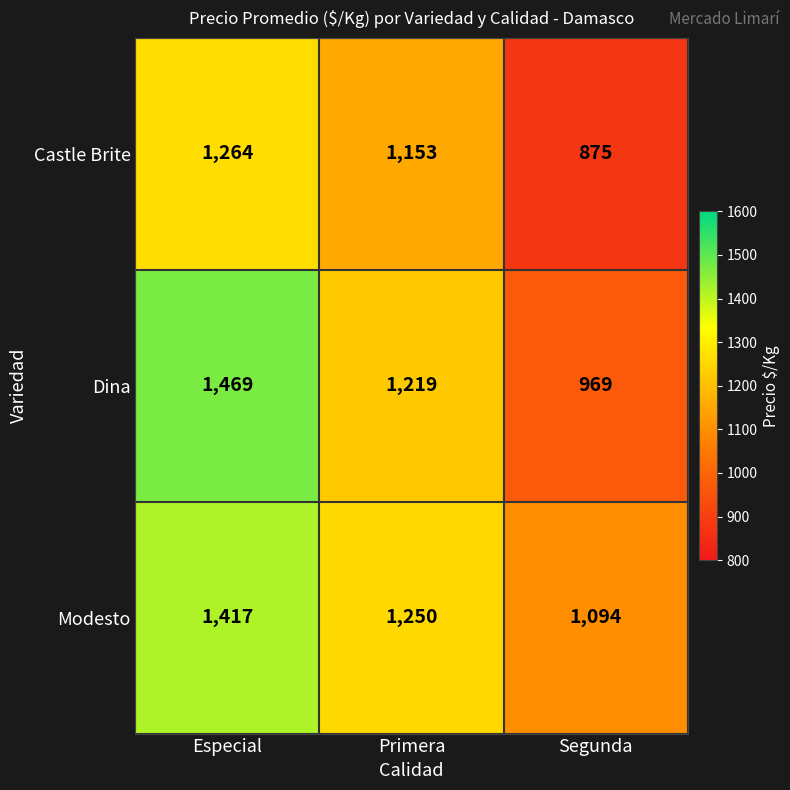

List the series in order of their peak value, lowest first.

Castle Brite, Modesto, Dina